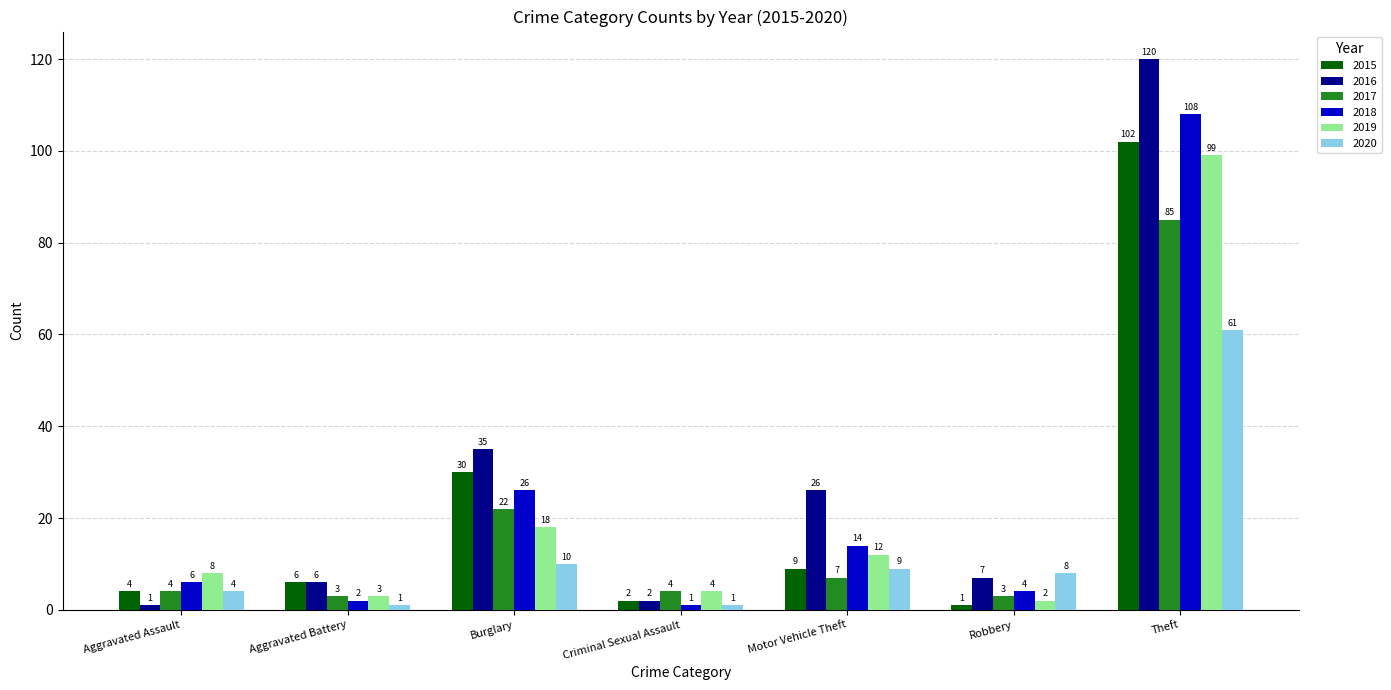

What is the spread (max minus min) of values at Aggravated Battery?

5